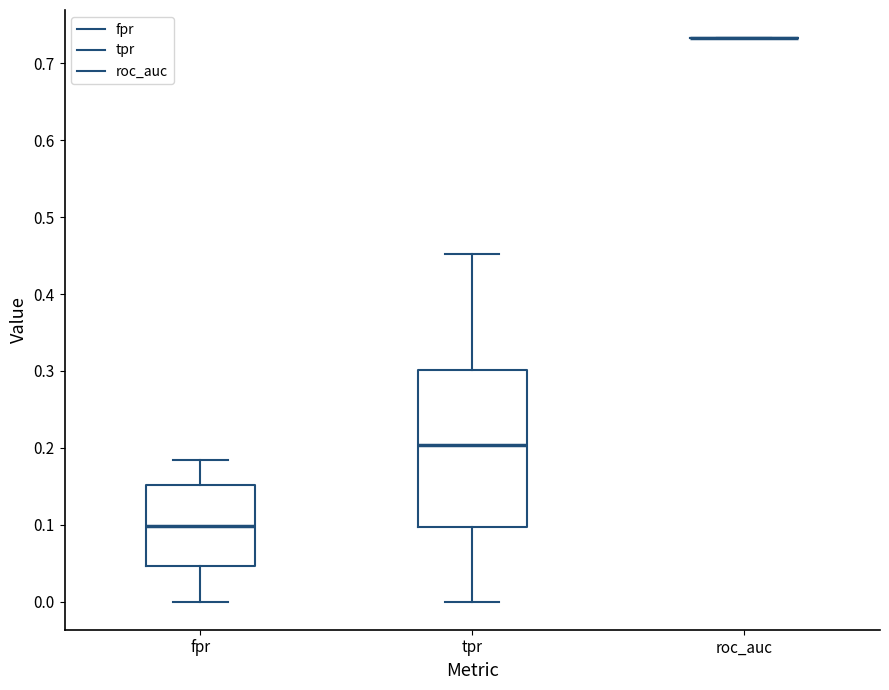

Reading left to right, read every box against the y-axis: the position of its median line, the range the box covers, and the ends of its whiskers. The values are not printed on the chart, so give them approximately, as read against the axis.

fpr: median 0.10, box 0.05 to 0.15, whiskers 0.00 to 0.18
tpr: median 0.20, box 0.10 to 0.30, whiskers 0.00 to 0.45
roc_auc: box collapsed to a line at 0.73, whiskers 0.73 to 0.73